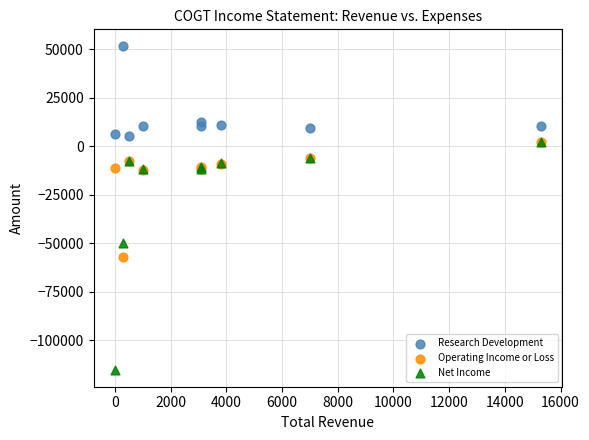

Which series reaches the maximum Y coordinate?

Research Development